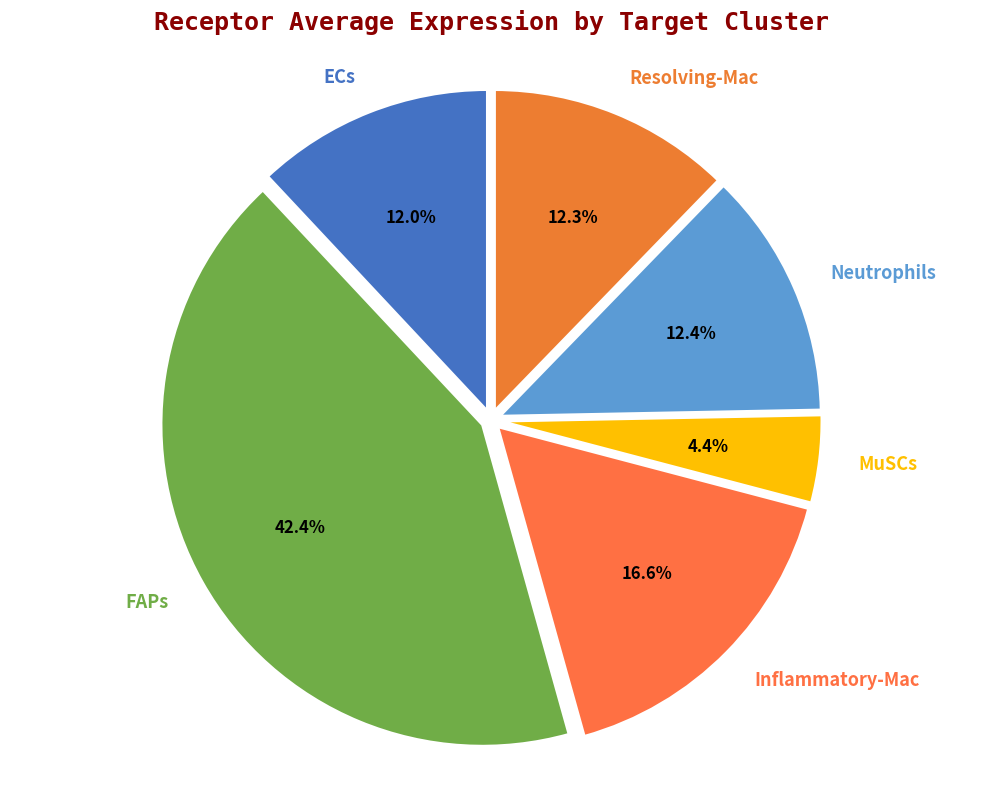

The Resolving-Mac slice represents 12% of the pie. True or false?

True